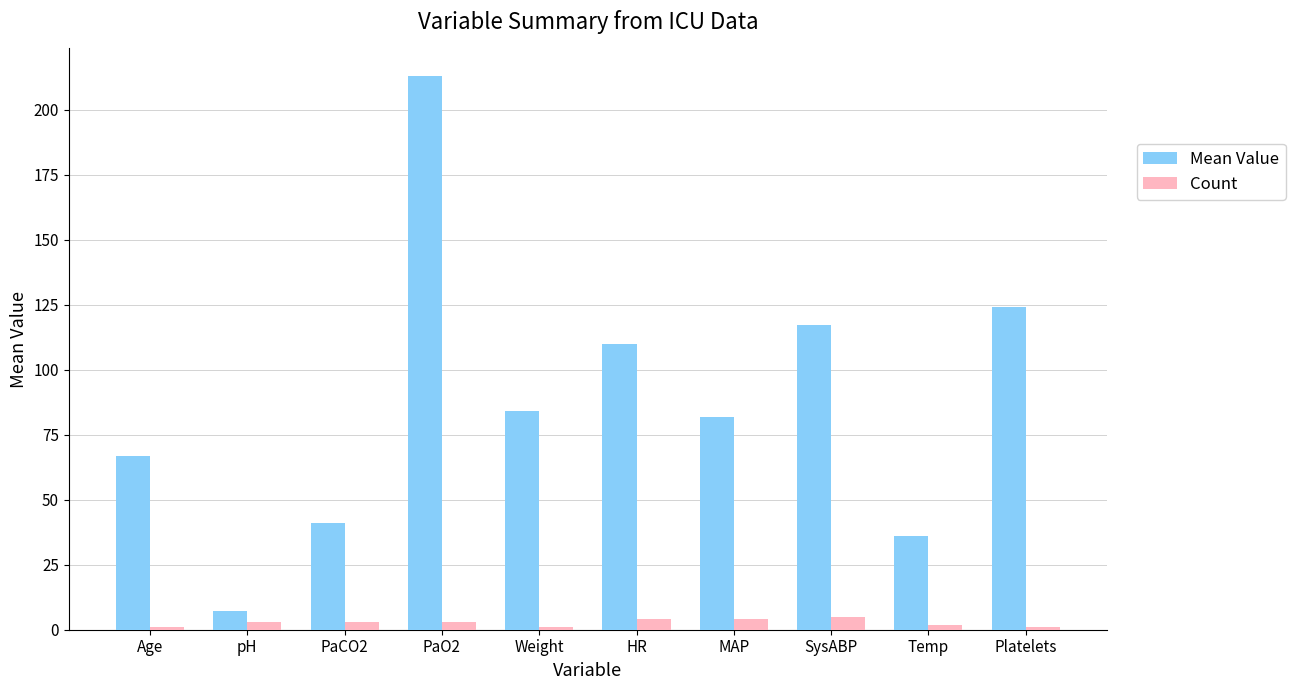

What position from the left is HR?

6